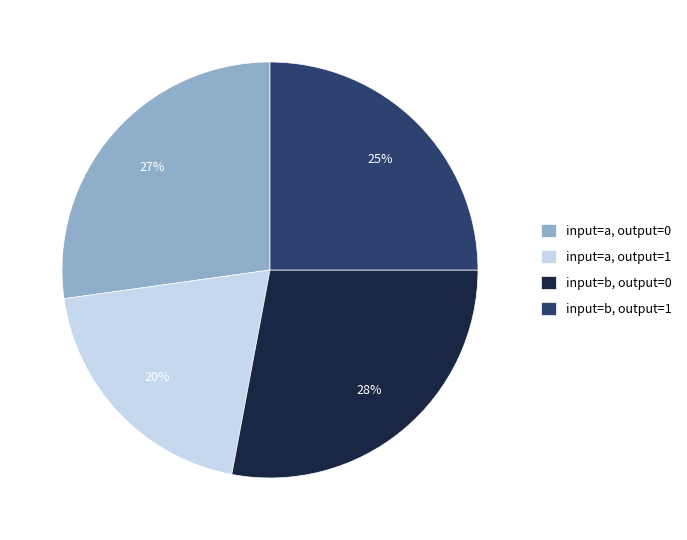

What is the largest slice in the pie chart?

input=b, output=0